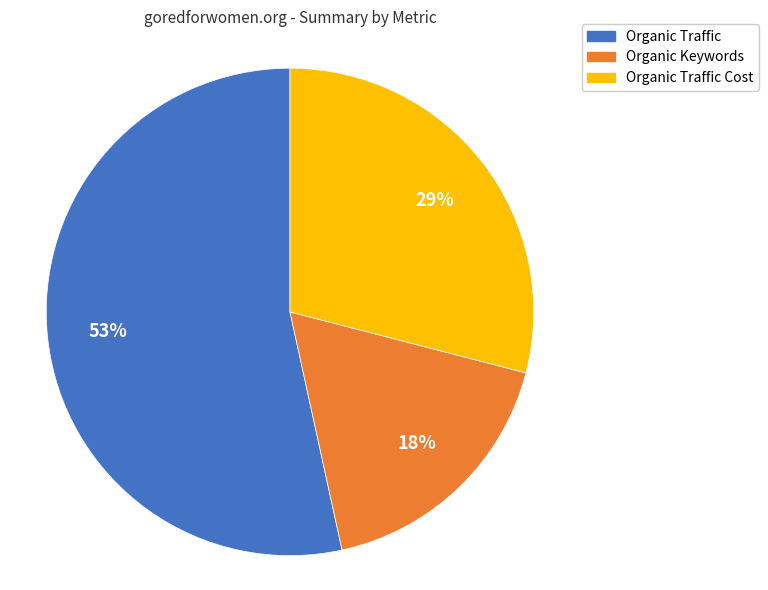

To the nearest percent, what is the average slice percentage?

33%